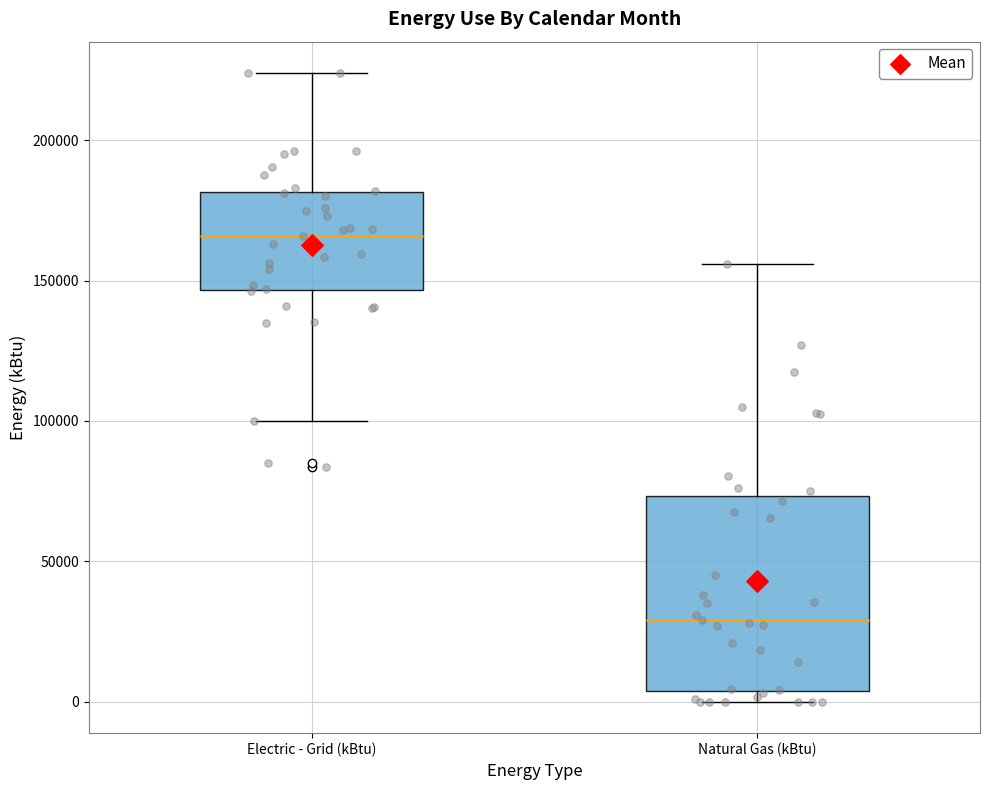

Reading left to right, read every box against the y-axis: the position of its median line, the range the box covers, and the ends of its whiskers. The values are not printed on the chart, so give them approximately, as read against the axis.

Electric - Grid (kBtu): median 165000, box 145000 to 180000, whiskers 100000 to 225000
Natural Gas (kBtu): median 30000, box 5000 to 75000, whiskers 0 to 155000